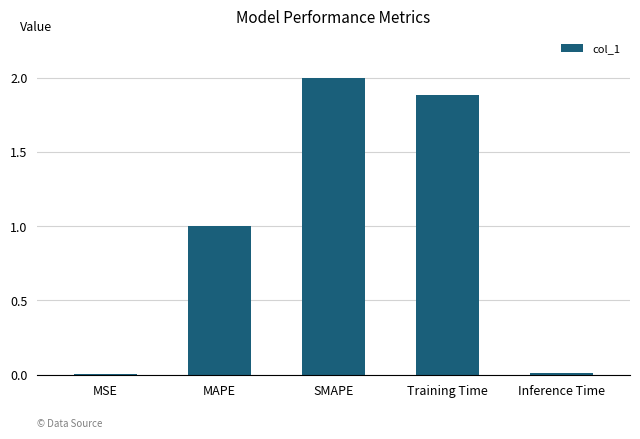

Approximately how many times larger is the value at SMAPE compared to Training Time?

1.1